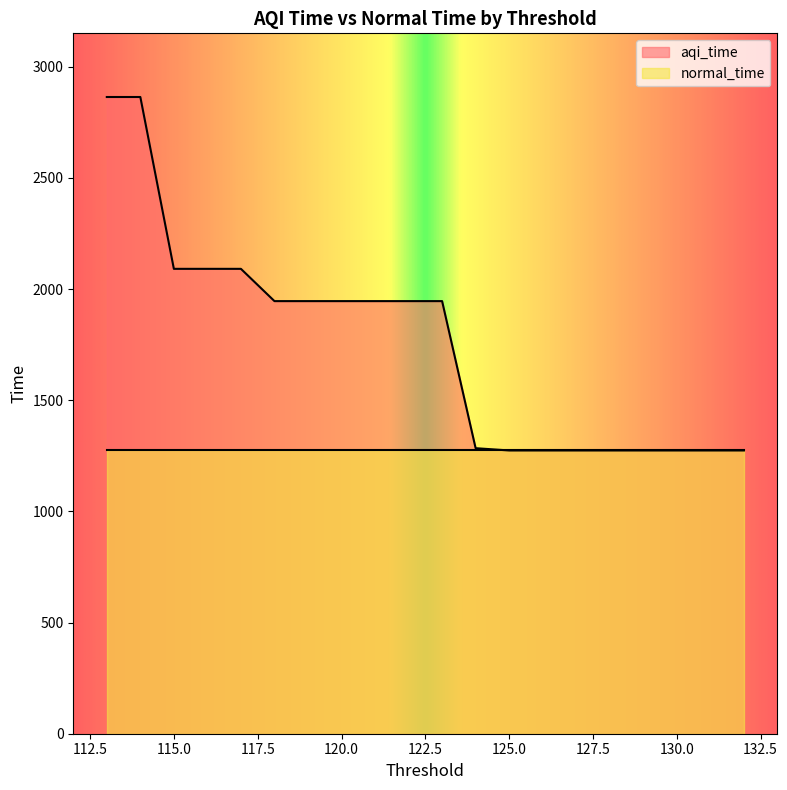

What is the difference between the maximum and minimum values?

1589.8